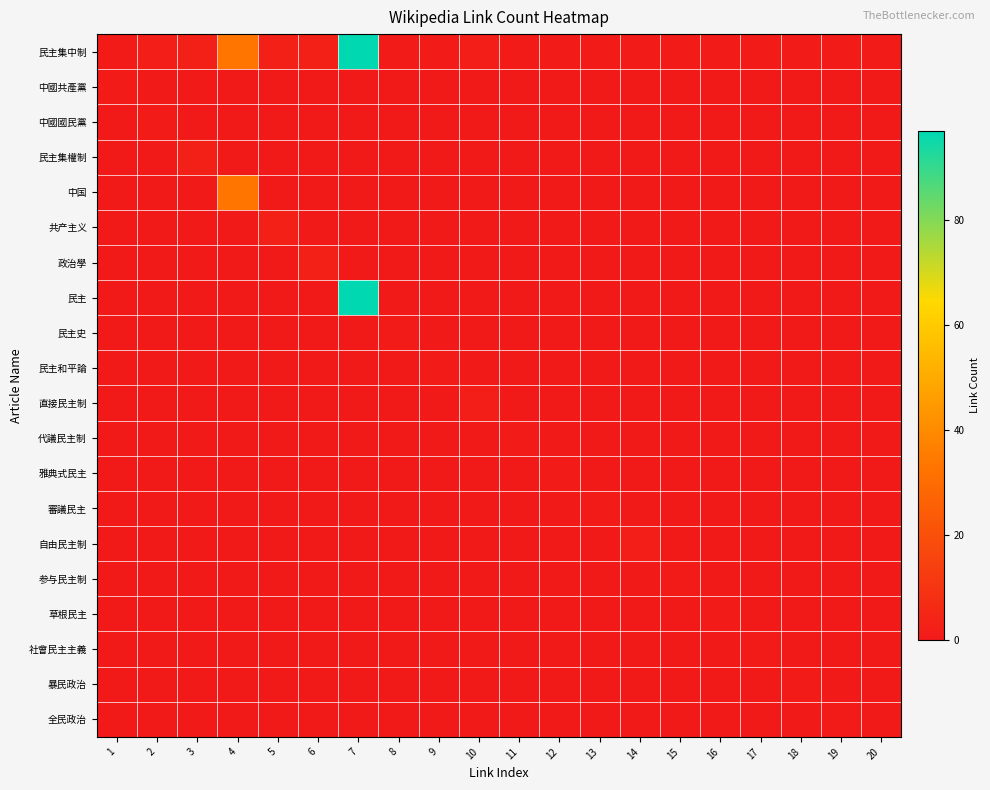

Reading right to left, transcribe all the data shown in this chart.

民主集中制: 20=1	19=1	18=1	17=1	16=1	15=1	14=1	13=1	12=1	11=1	10=2	9=1	8=1	7=97	6=3	5=3	4=33	3=3	2=2	1=1
中國共產黨: 20=0	19=0	18=0	17=0	16=0	15=0	14=0	13=0	12=0	11=0	10=0	9=0	8=0	7=0	6=0	5=0	4=0	3=0	2=0	1=1
中國國民黨: 20=0	19=0	18=0	17=0	16=0	15=0	14=0	13=0	12=0	11=0	10=0	9=0	8=0	7=0	6=0	5=0	4=0	3=0	2=1	1=0
民主集權制: 20=0	19=0	18=0	17=0	16=0	15=0	14=0	13=0	12=0	11=0	10=0	9=0	8=0	7=0	6=0	5=0	4=0	3=3	2=0	1=0
中国: 20=0	19=0	18=0	17=0	16=0	15=0	14=0	13=0	12=0	11=0	10=0	9=0	8=0	7=0	6=0	5=0	4=33	3=0	2=0	1=0
共产主义: 20=0	19=0	18=0	17=0	16=0	15=0	14=0	13=0	12=0	11=0	10=0	9=0	8=0	7=0	6=0	5=3	4=0	3=0	2=0	1=0
政治學: 20=0	19=0	18=0	17=0	16=0	15=0	14=0	13=0	12=0	11=0	10=0	9=0	8=0	7=0	6=3	5=0	4=0	3=0	2=0	1=0
民主: 20=0	19=0	18=0	17=0	16=0	15=0	14=0	13=0	12=0	11=0	10=0	9=0	8=0	7=97	6=0	5=0	4=0	3=0	2=0	1=0
民主史: 20=0	19=0	18=0	17=0	16=0	15=0	14=0	13=0	12=0	11=0	10=0	9=0	8=1	7=0	6=0	5=0	4=0	3=0	2=0	1=0
民主和平論: 20=0	19=0	18=0	17=0	16=0	15=0	14=0	13=0	12=0	11=0	10=0	9=1	8=0	7=0	6=0	5=0	4=0	3=0	2=0	1=0
直接民主制: 20=0	19=0	18=0	17=0	16=0	15=0	14=0	13=0	12=0	11=0	10=2	9=0	8=0	7=0	6=0	5=0	4=0	3=0	2=0	1=0
代議民主制: 20=0	19=0	18=0	17=0	16=0	15=0	14=0	13=0	12=0	11=1	10=0	9=0	8=0	7=0	6=0	5=0	4=0	3=0	2=0	1=0
雅典式民主: 20=0	19=0	18=0	17=0	16=0	15=0	14=0	13=0	12=1	11=0	10=0	9=0	8=0	7=0	6=0	5=0	4=0	3=0	2=0	1=0
審議民主: 20=0	19=0	18=0	17=0	16=0	15=0	14=0	13=1	12=0	11=0	10=0	9=0	8=0	7=0	6=0	5=0	4=0	3=0	2=0	1=0
自由民主制: 20=0	19=0	18=0	17=0	16=0	15=0	14=2	13=0	12=0	11=0	10=0	9=0	8=0	7=0	6=0	5=0	4=0	3=0	2=0	1=0
参与民主制: 20=0	19=0	18=0	17=0	16=0	15=1	14=0	13=0	12=0	11=0	10=0	9=0	8=0	7=0	6=0	5=0	4=0	3=0	2=0	1=0
草根民主: 20=0	19=0	18=0	17=0	16=1	15=0	14=0	13=0	12=0	11=0	10=0	9=0	8=0	7=0	6=0	5=0	4=0	3=0	2=0	1=0
社會民主主義: 20=0	19=0	18=0	17=1	16=0	15=0	14=0	13=0	12=0	11=0	10=0	9=0	8=0	7=0	6=0	5=0	4=0	3=0	2=0	1=0
暴民政治: 20=0	19=0	18=1	17=0	16=0	15=0	14=0	13=0	12=0	11=0	10=0	9=0	8=0	7=0	6=0	5=0	4=0	3=0	2=0	1=0
全民政治: 20=0	19=1	18=0	17=0	16=0	15=0	14=0	13=0	12=0	11=0	10=0	9=0	8=0	7=0	6=0	5=0	4=0	3=0	2=0	1=0